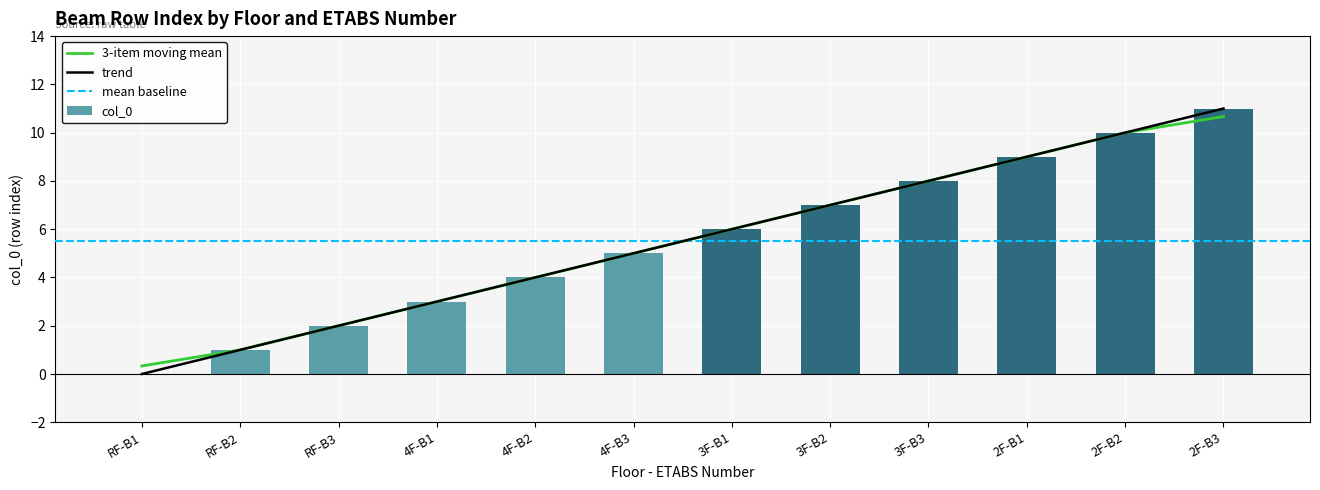

Count the number of values greater than 5.

6